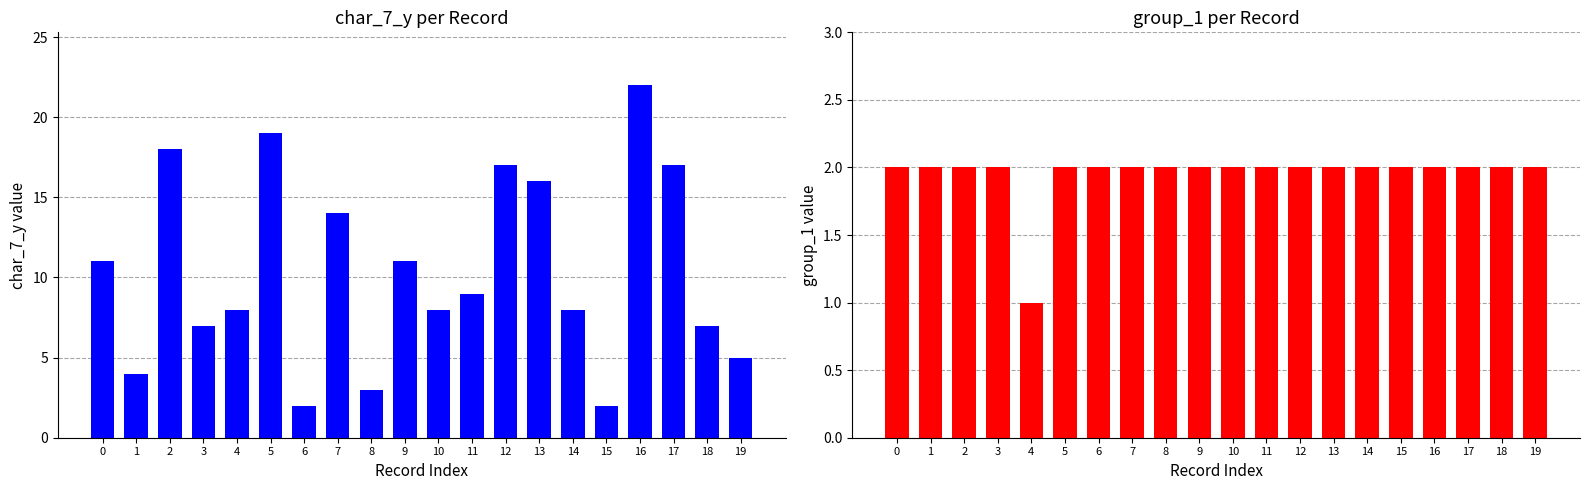

Does the chart contain any negative values?

No